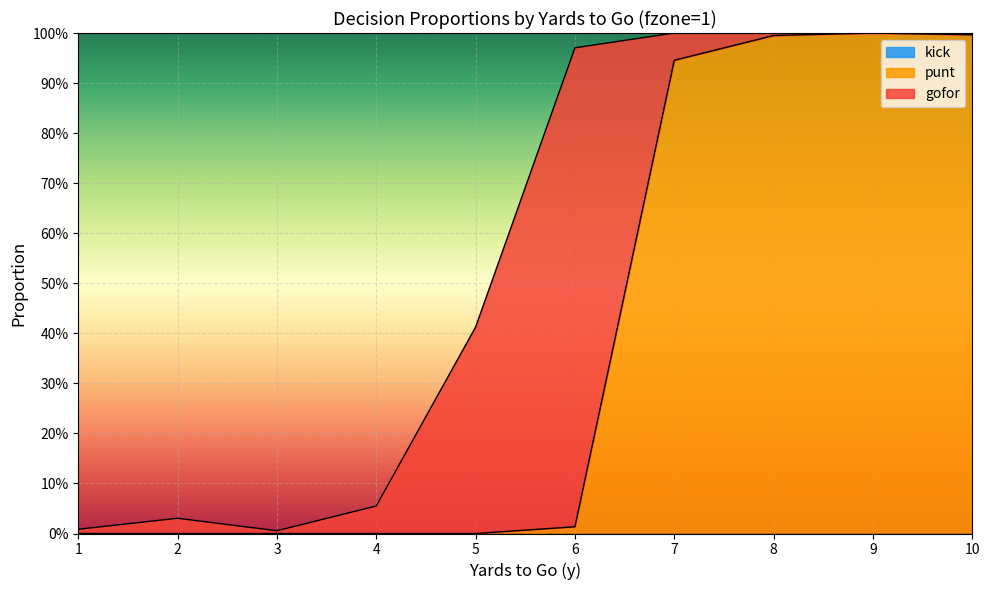

Reading right to left, transcribe all the data shown in this chart.

gofor: 10=0.0	9=0.0	8=0.0	7=0.1	6=1.0	5=0.4	4=0.1	3=0.0	2=0.0	1=0.0
punt: 10=1.0	9=1.0	8=1.0	7=0.9	6=0.0	5=0.0	4=0.0	3=0.0	2=0.0	1=0.0
kick: 10=0.0	9=0.0	8=0.0	7=0.0	6=0.0	5=0.0	4=0.0	3=0.0	2=0.0	1=0.0